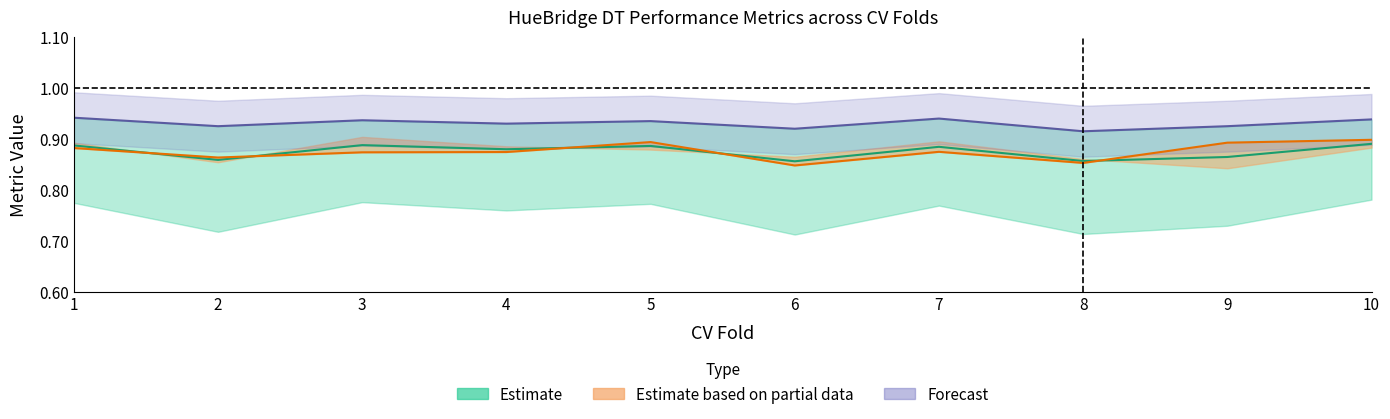

The F1-score series shows 0.9 at 8. True or false?

True